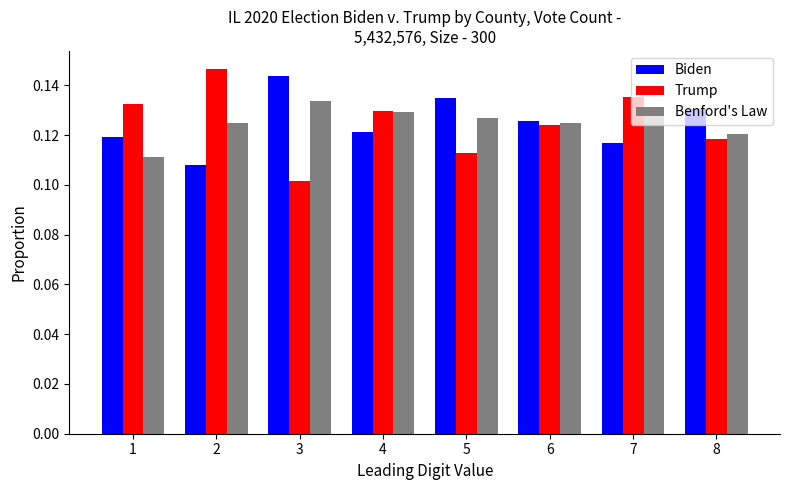

True or false: Trump has a value of 0.1 at 8.

True